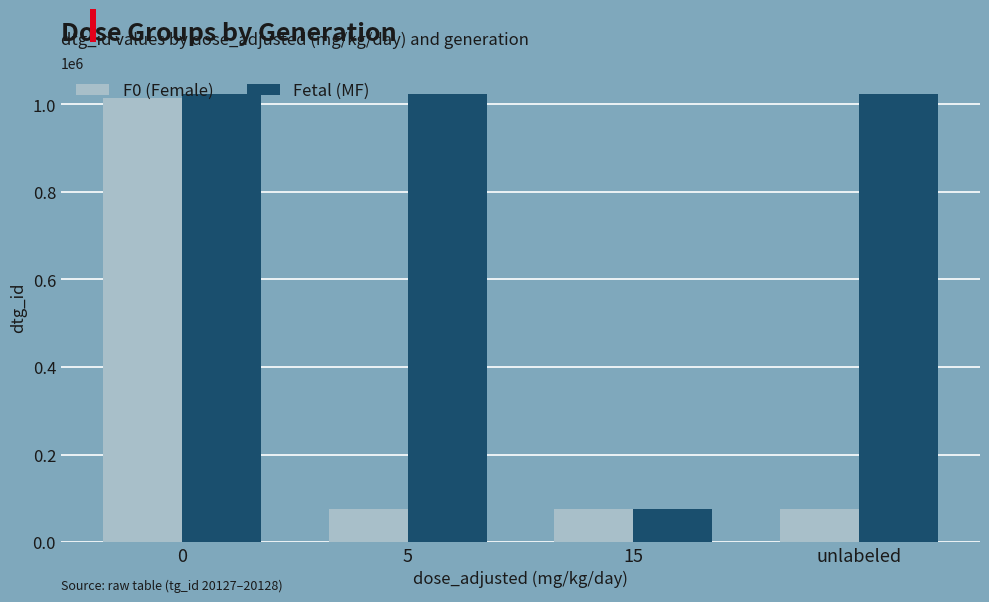

What is the difference between the highest and lowest values at 5?

947578